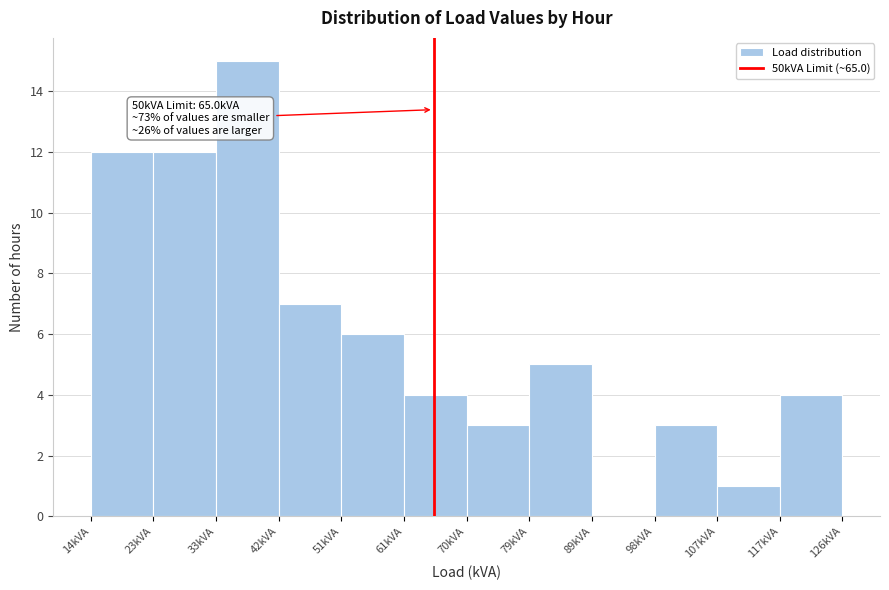

Over which range of the x-axis is the bar tallest?

33 to 42